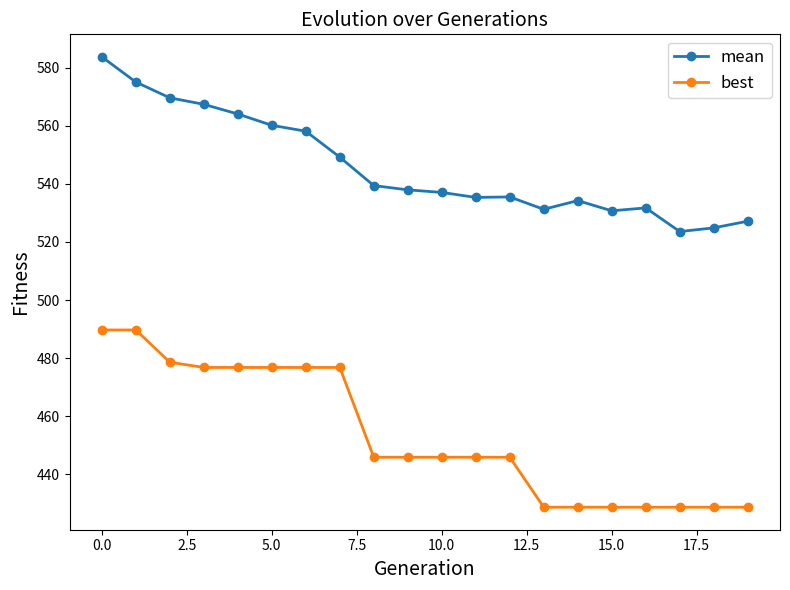

Count the number of categories in the chart.

20